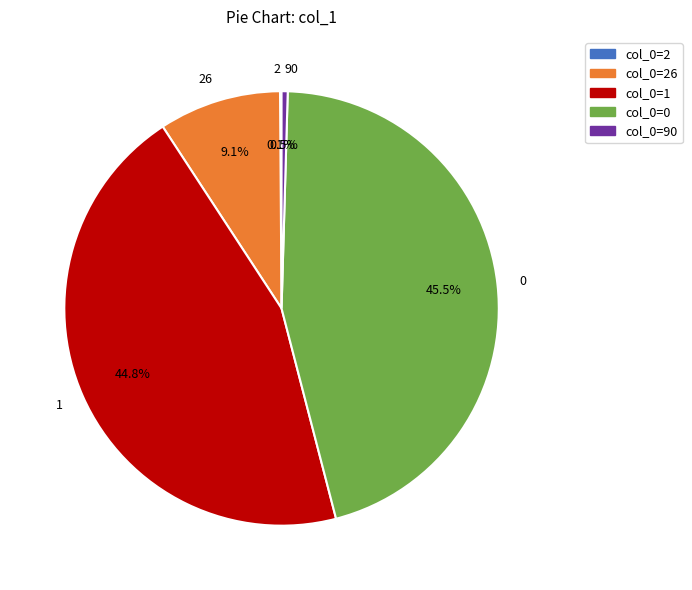

Combined, what portion of the pie is 0 and 1?

90.3%